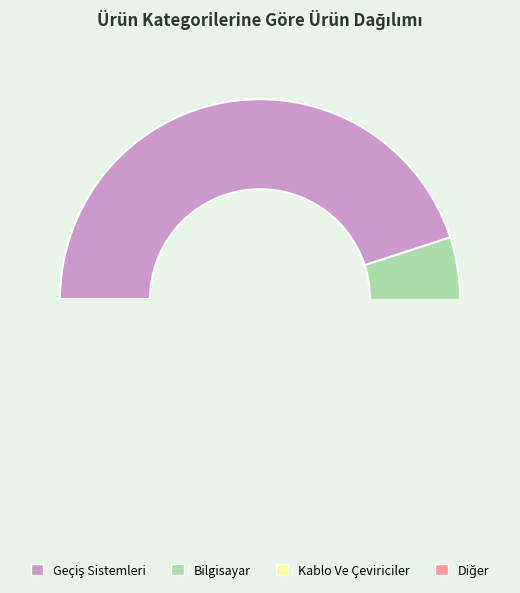

What portion of the pie excludes Diğer?

95.0%